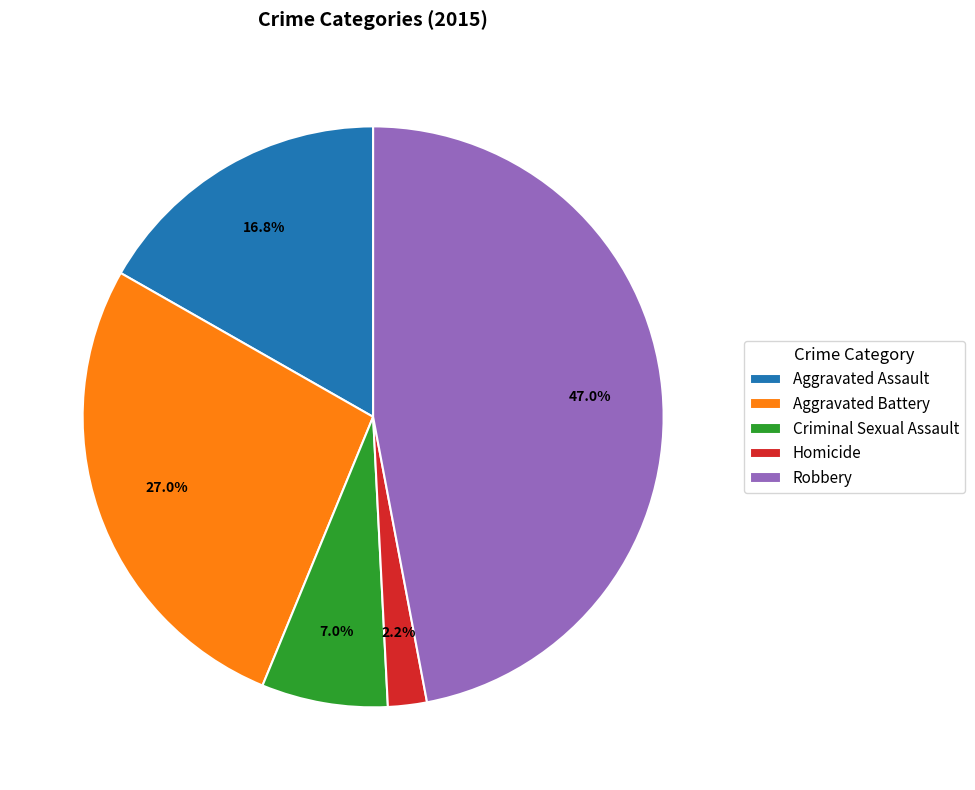

Between Aggravated Assault and Robbery, which is larger?

Robbery